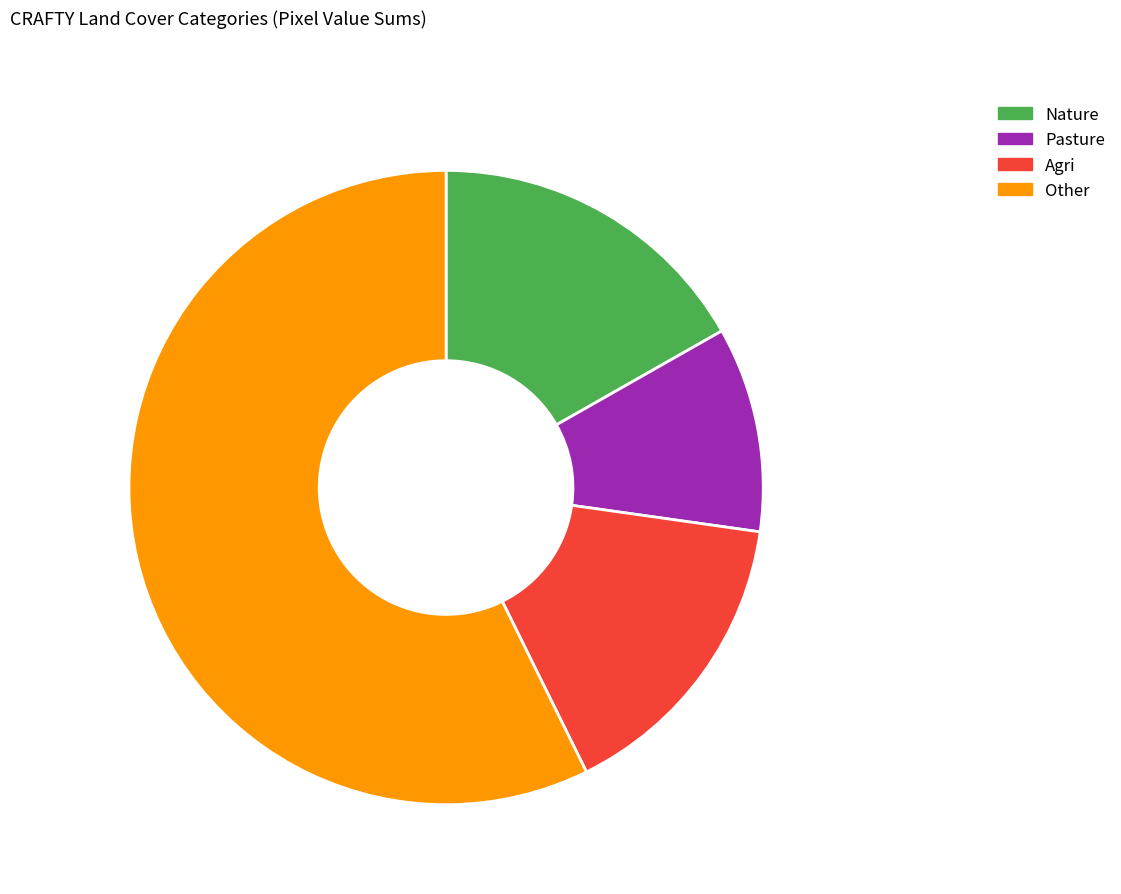

To the nearest percent, what is the average slice percentage?

25%